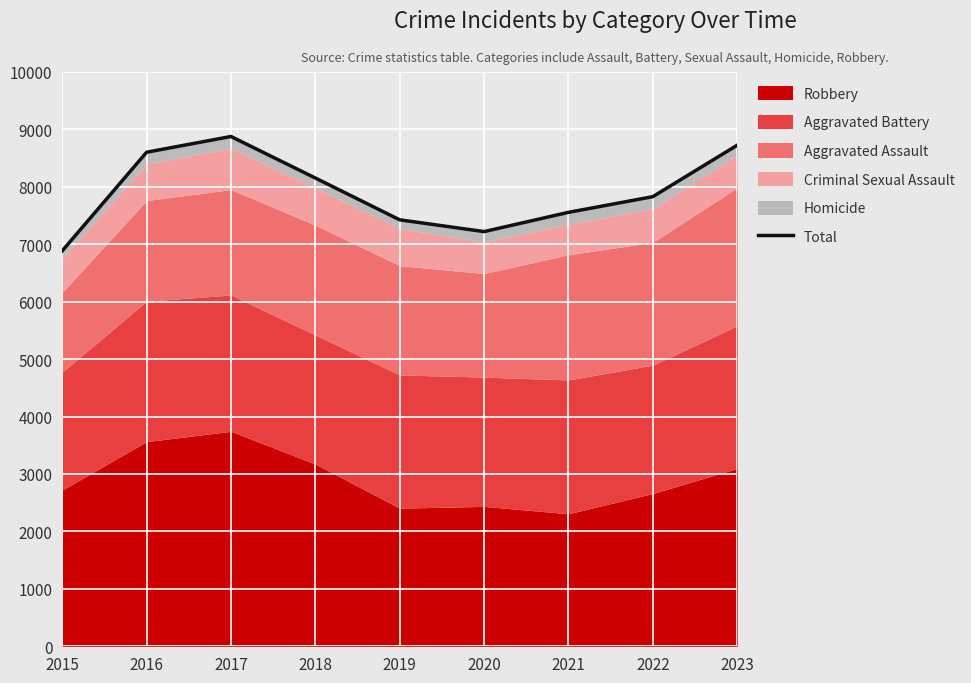

What is the sum of all values?

71277